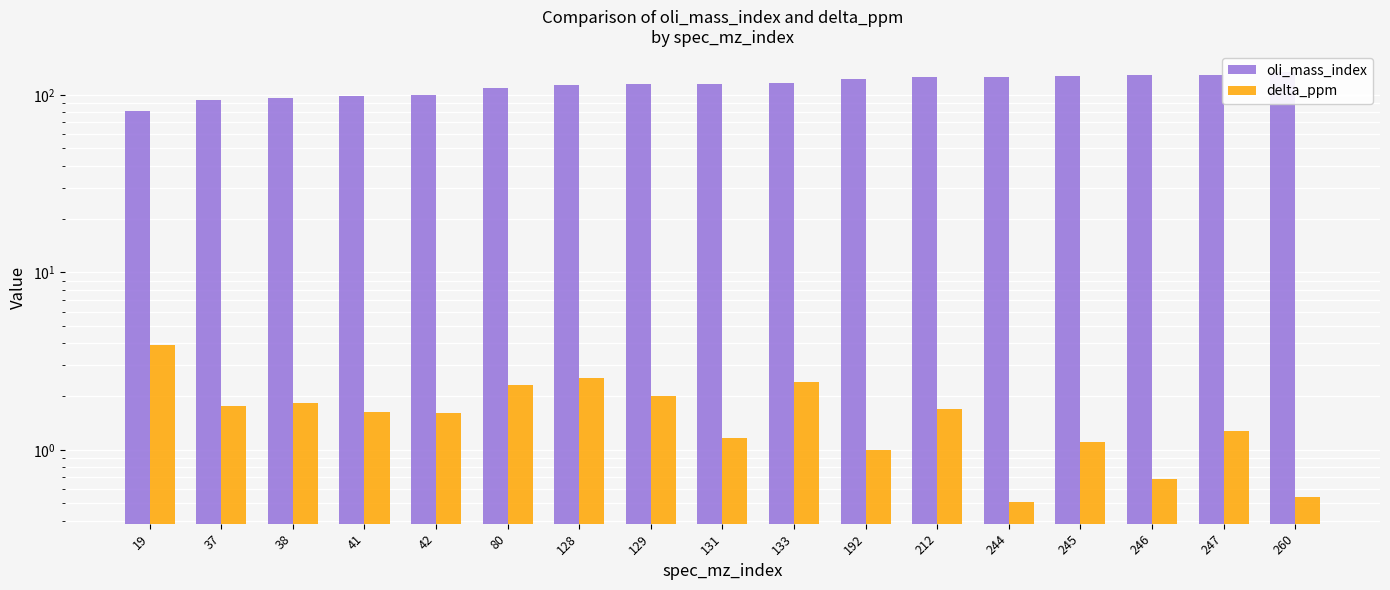

What is the difference between the maximum and minimum values in the oli_mass_index series?

53.0